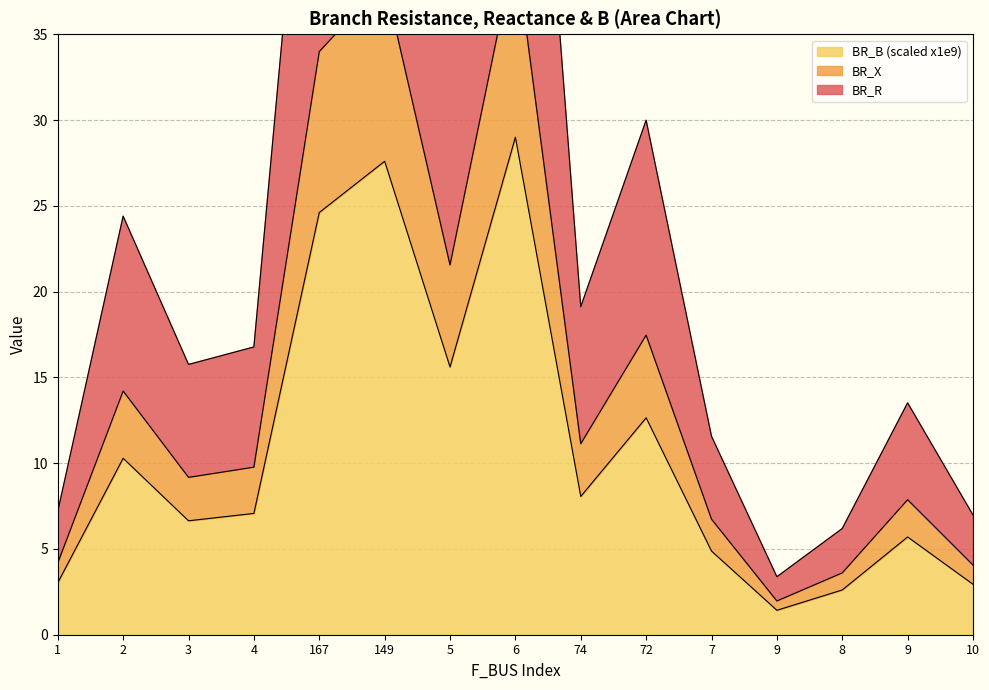

Where is BR_X nearest to the value 21?

5